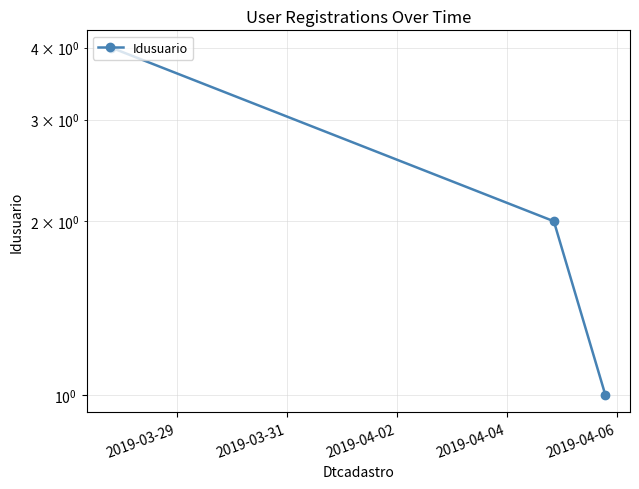

What is the smallest value displayed?

1